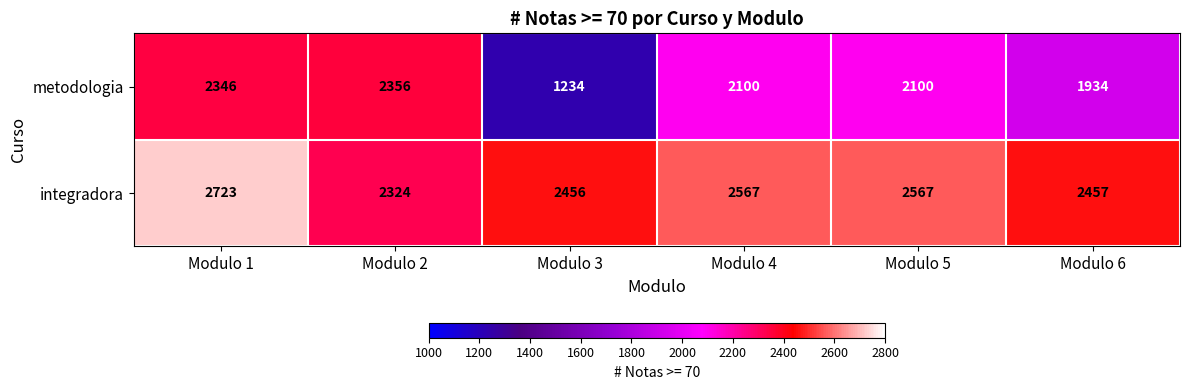

Read the metodologia value at Modulo 2, to the nearest 10.

2360